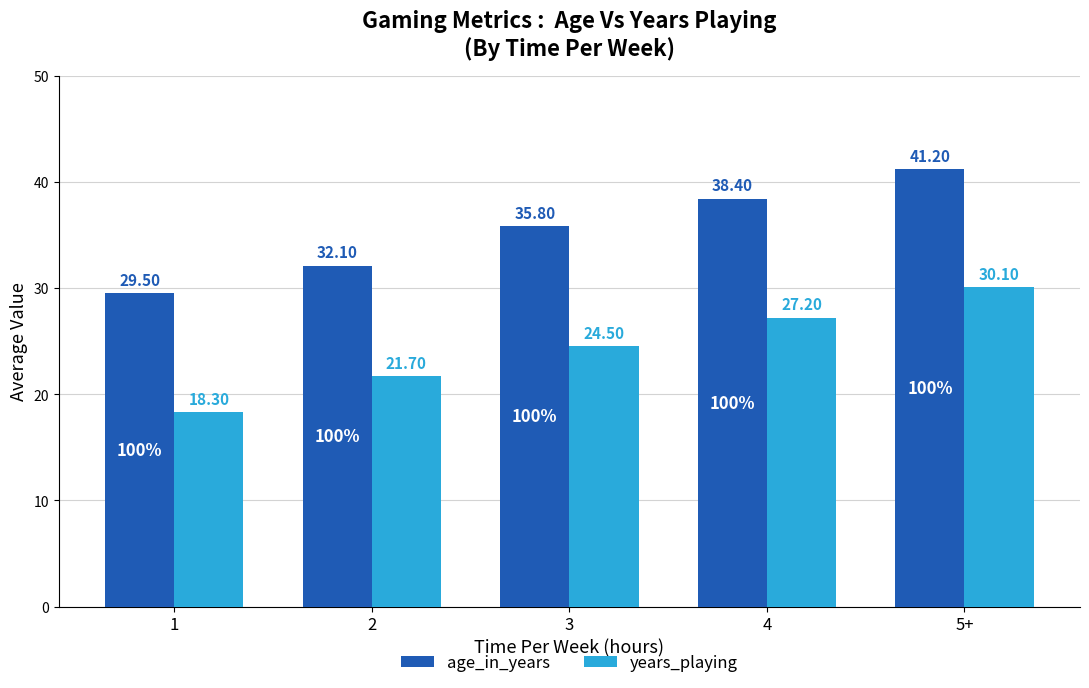

At which category is the sum across all series the highest?

5+